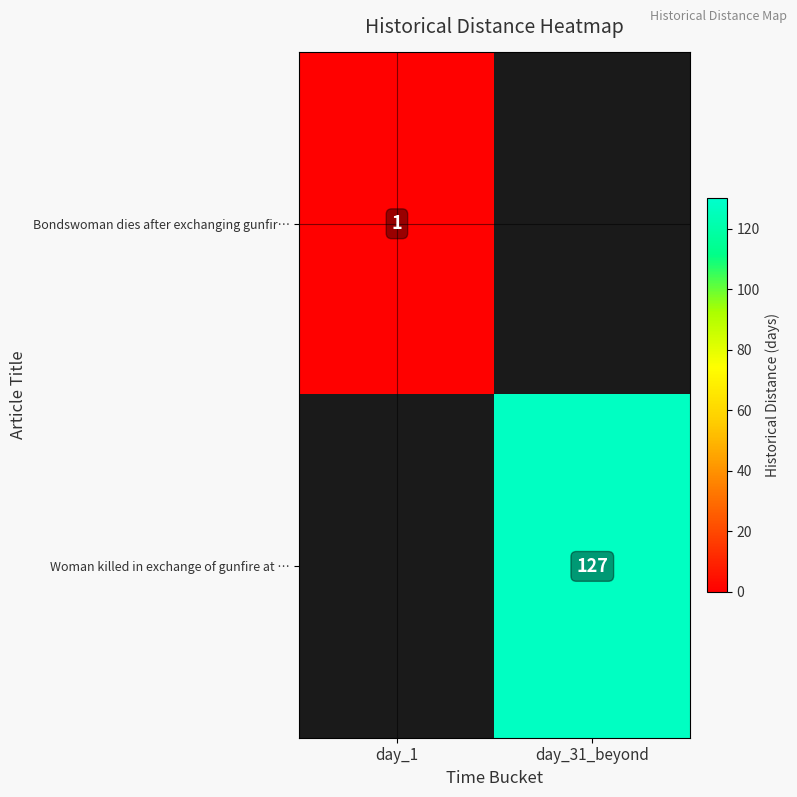

Is the value of Bondswoman dies after exchanging gunfir… at day_1 greater than the value of Woman killed in exchange of gunfire at … at day_31_beyond?

No